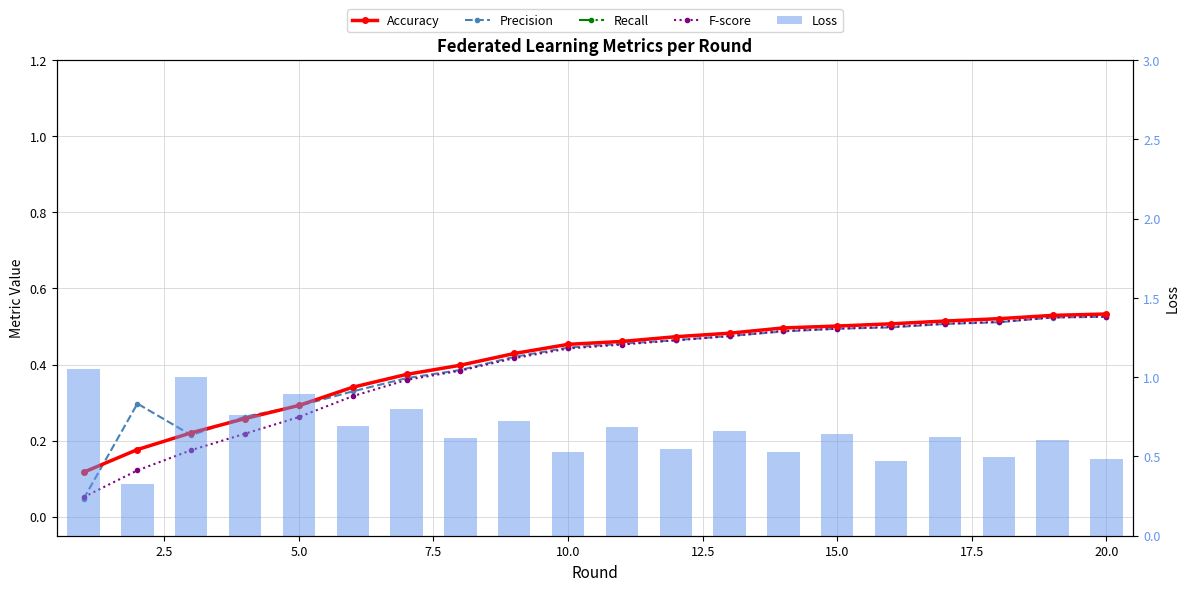

How many groups of bars are there?

20